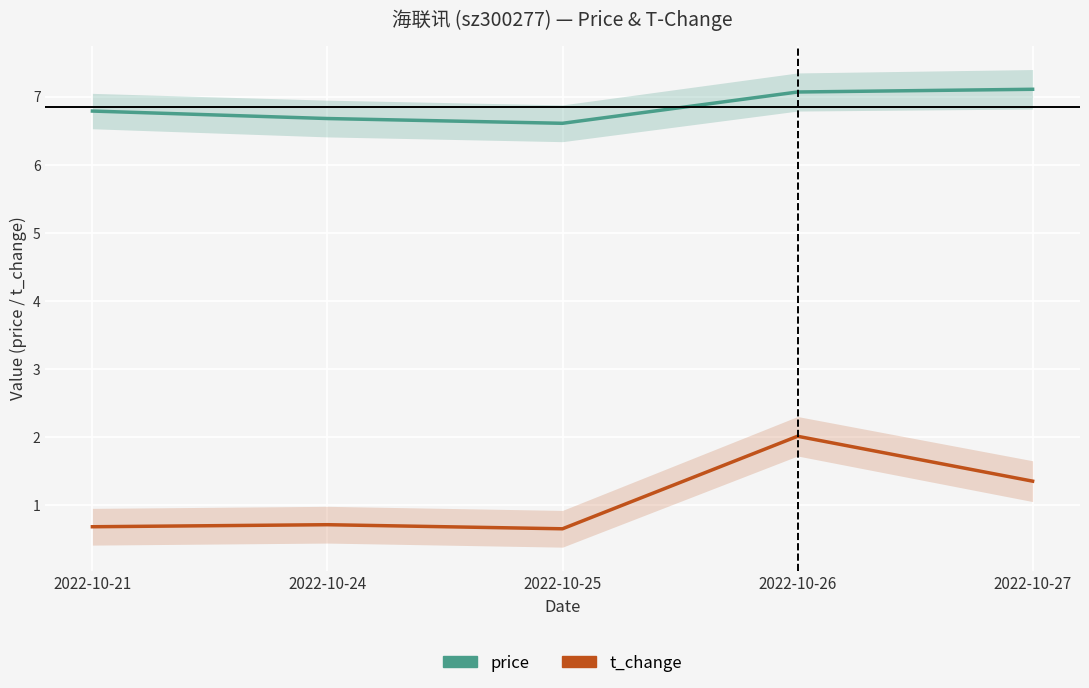

What are all the series names shown in the legend?

price, t_change